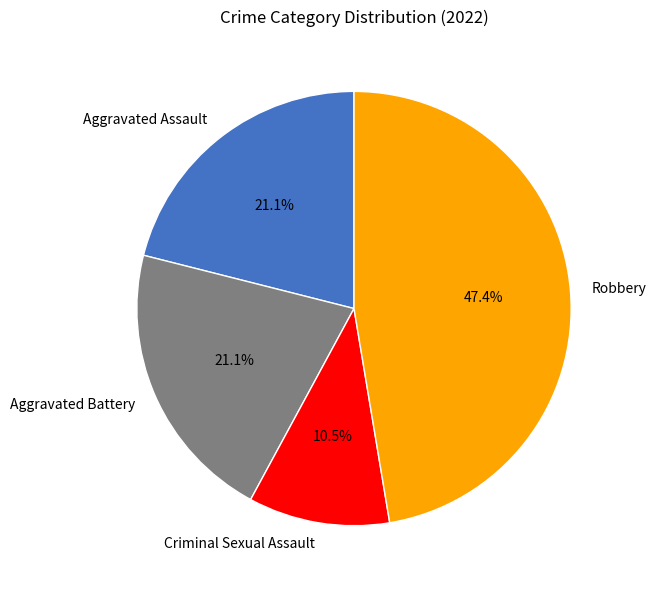

Is Aggravated Assault the majority of the pie?

No